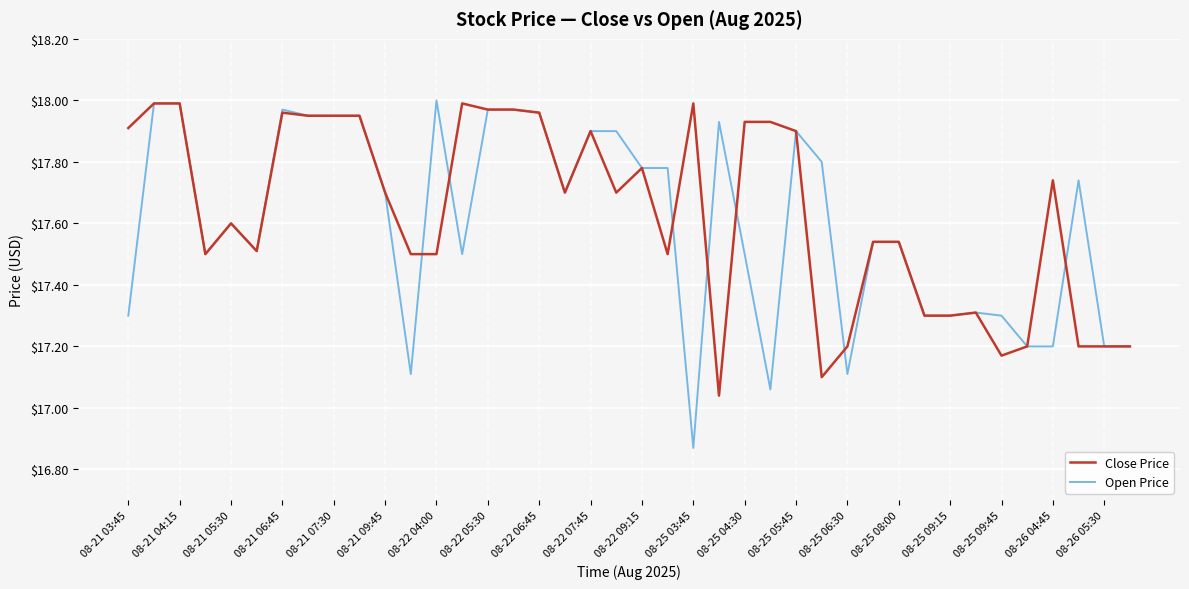

Which series has the largest range (max minus min)?

Open Price